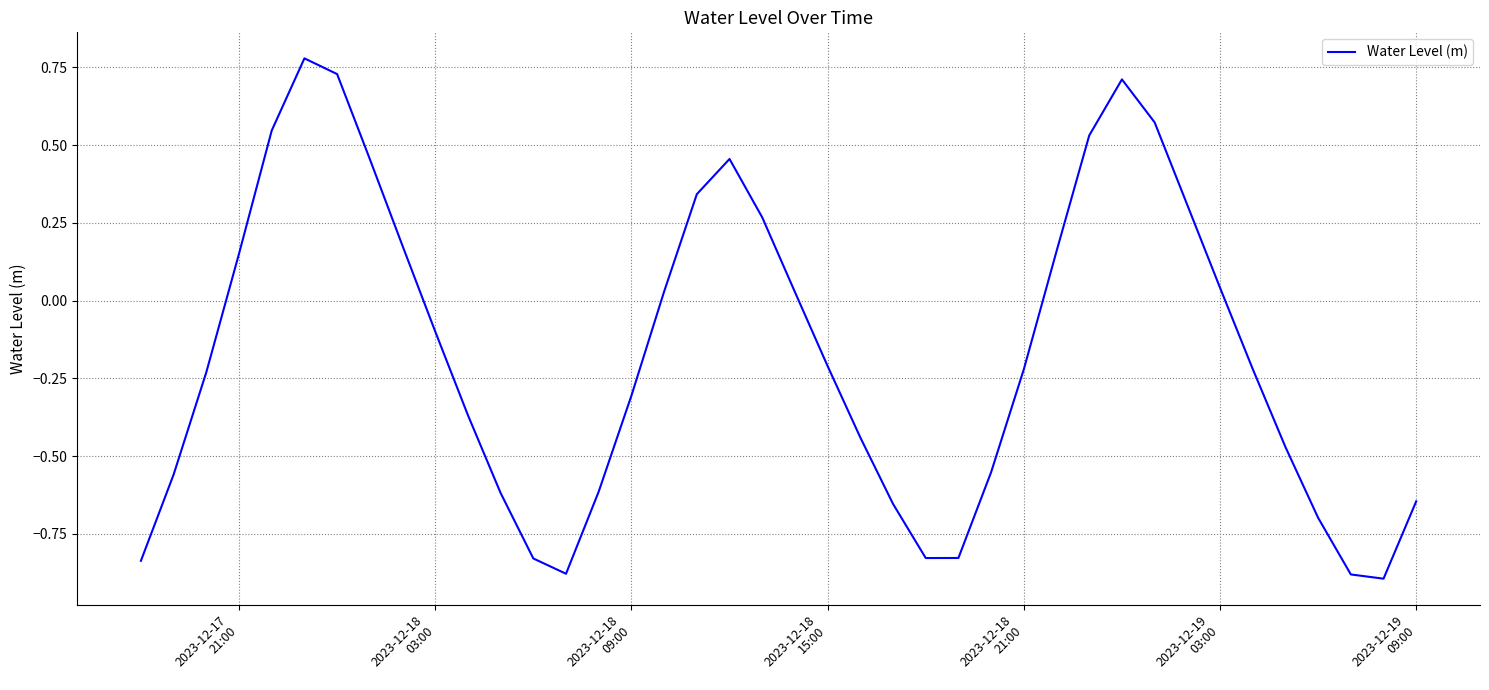

Does the chart display data point markers on the line(s)?

No